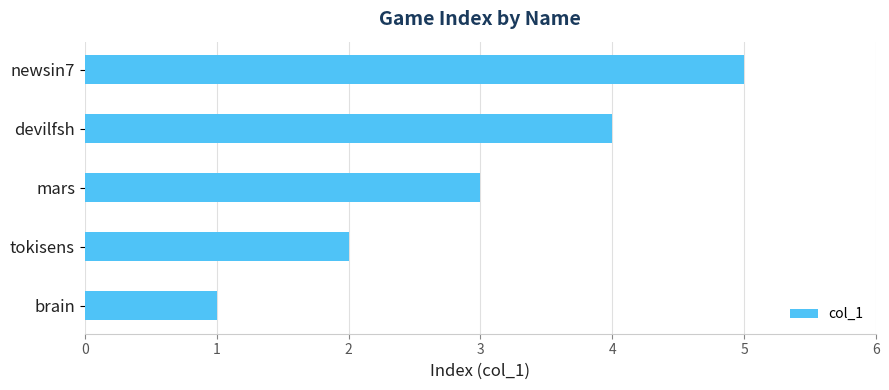

What is the change in value from mars to newsin7?

+2